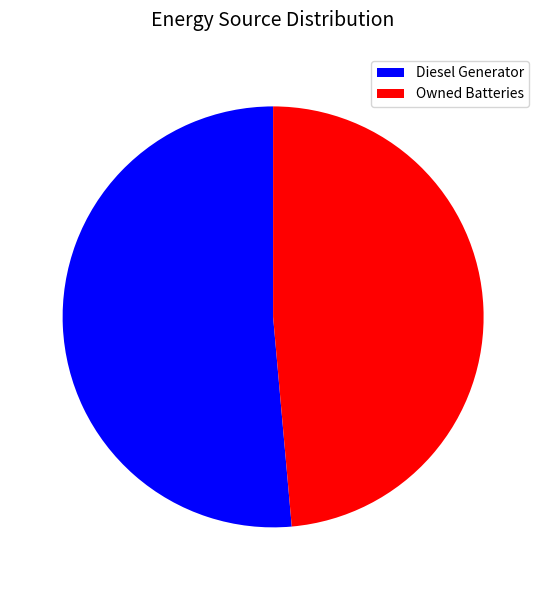

What is the majority slice?

Diesel Generator